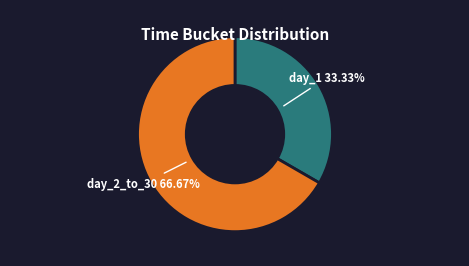

Rank the categories by value from highest to lowest.

day_2_to_30, day_1